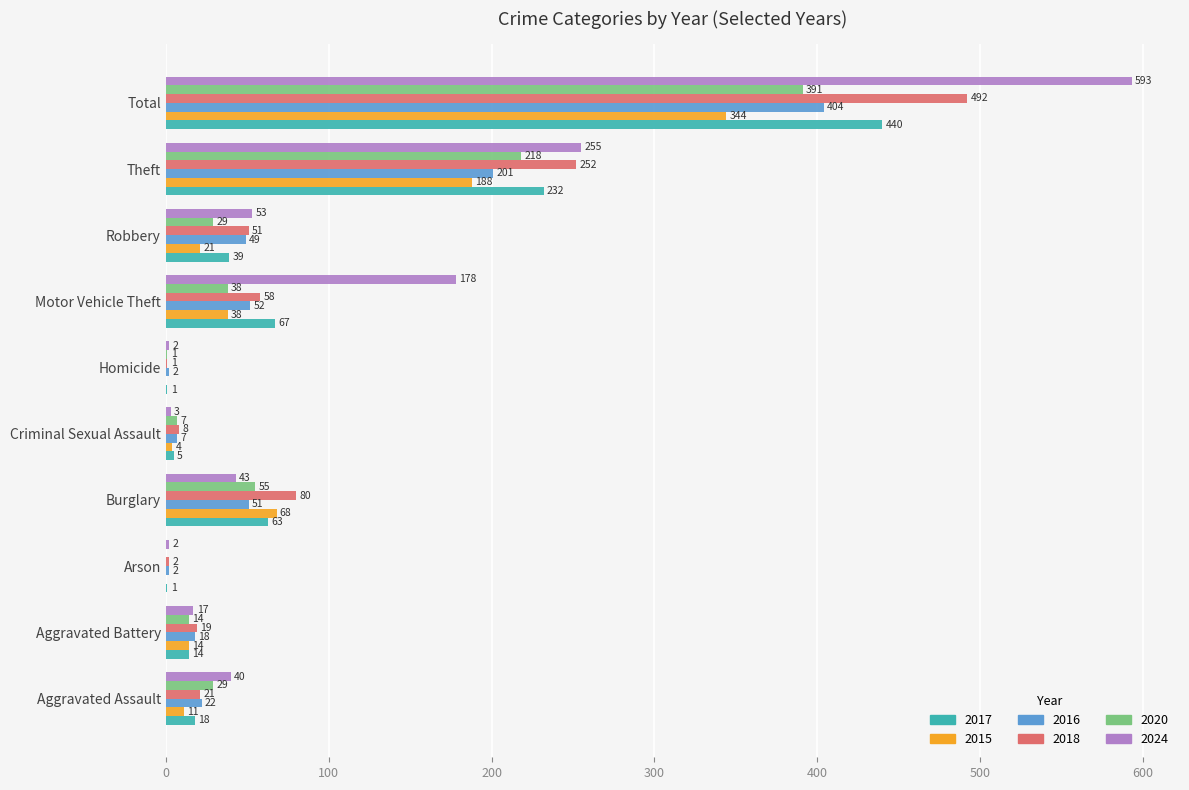

What is the sum of all 2024 values?

1186